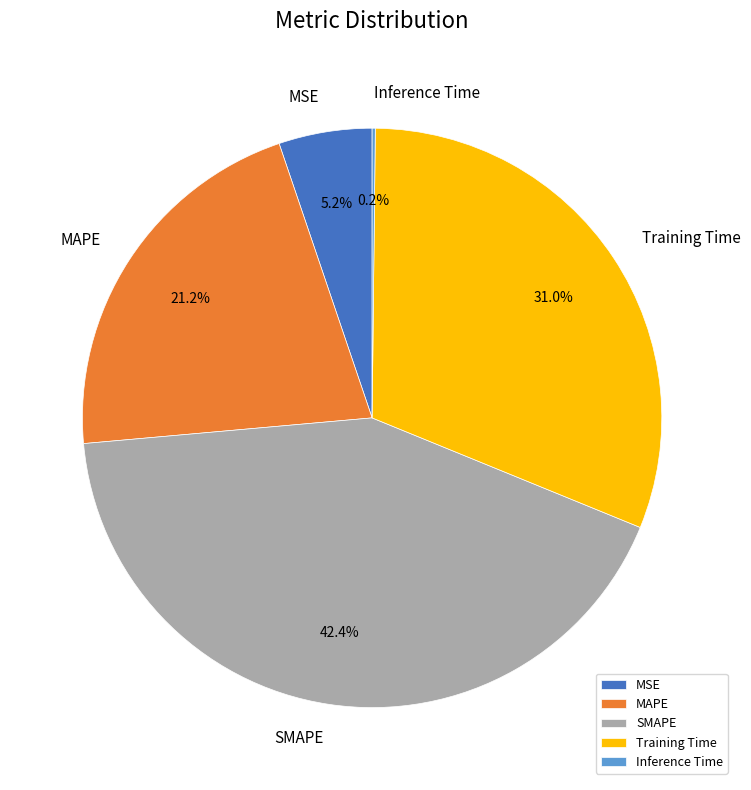

Do SMAPE and MSE together represent more than half of the pie?

No